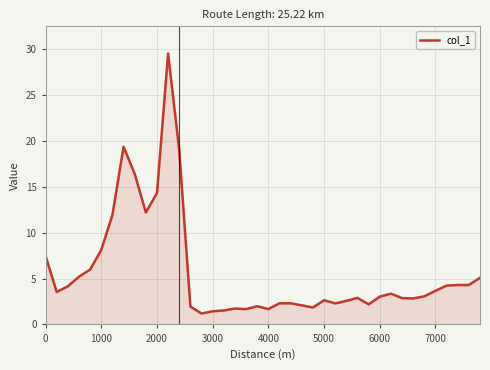

What is the maximum value shown in the chart?

29.5